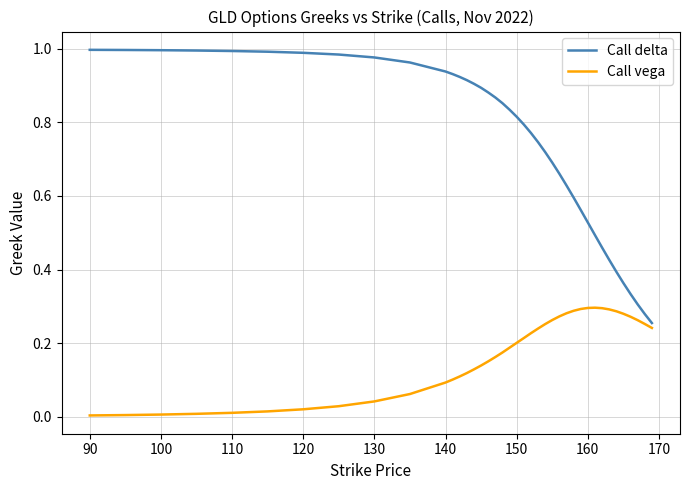

Which series has the largest total across all categories?

Call delta